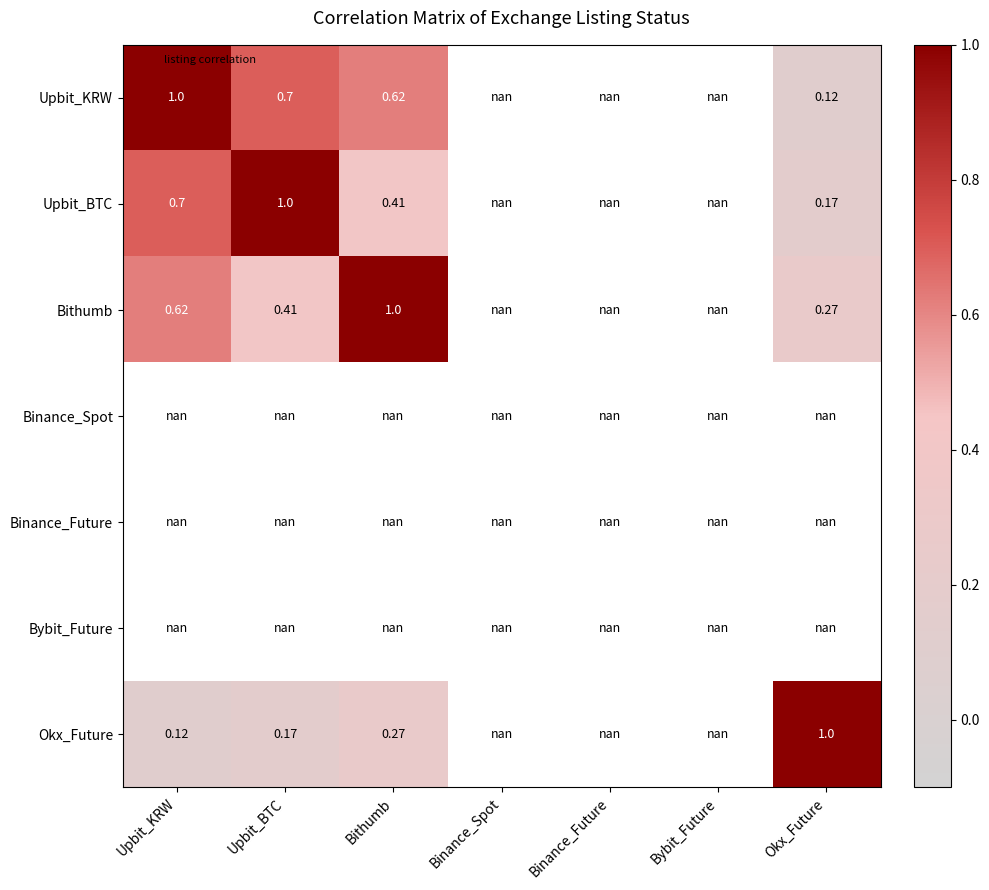

List the labels in order of Binance_Future value, smallest first.

Upbit_KRW, Upbit_BTC, Bithumb, Binance_Spot, Binance_Future, Bybit_Future, Okx_Future